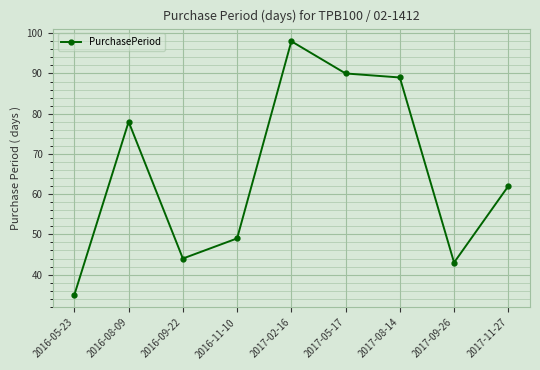

What is the difference between the second highest and minimum values?

55